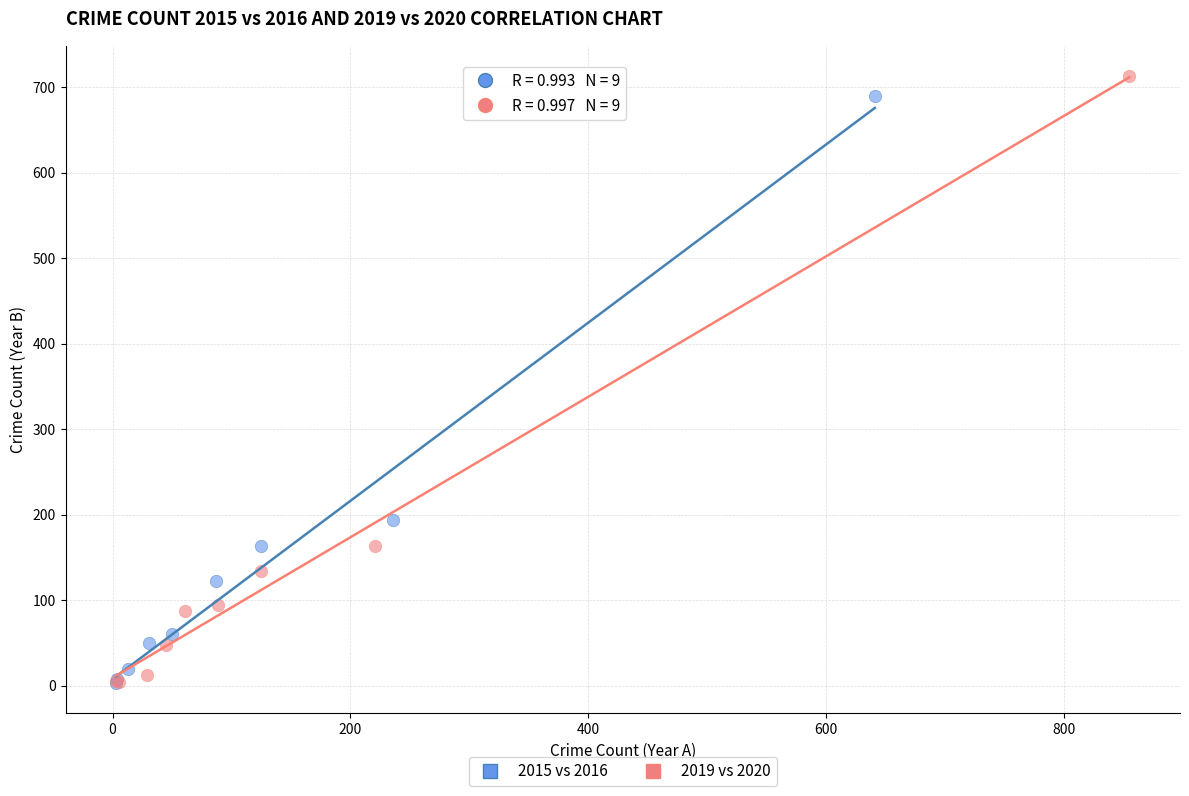

Which series has the largest Y range (max minus min)?

2019 vs 2020